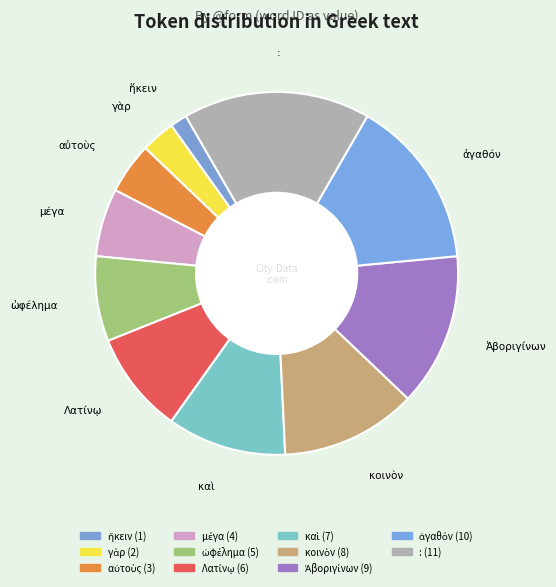

The μέγα slice represents 6% of the pie. True or false?

True